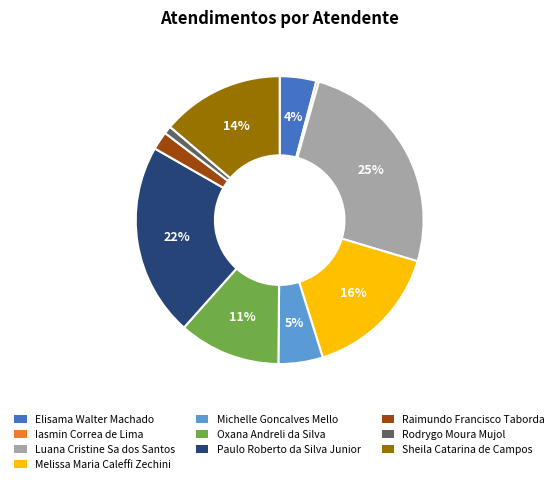

Count the number of slices in the pie.

10